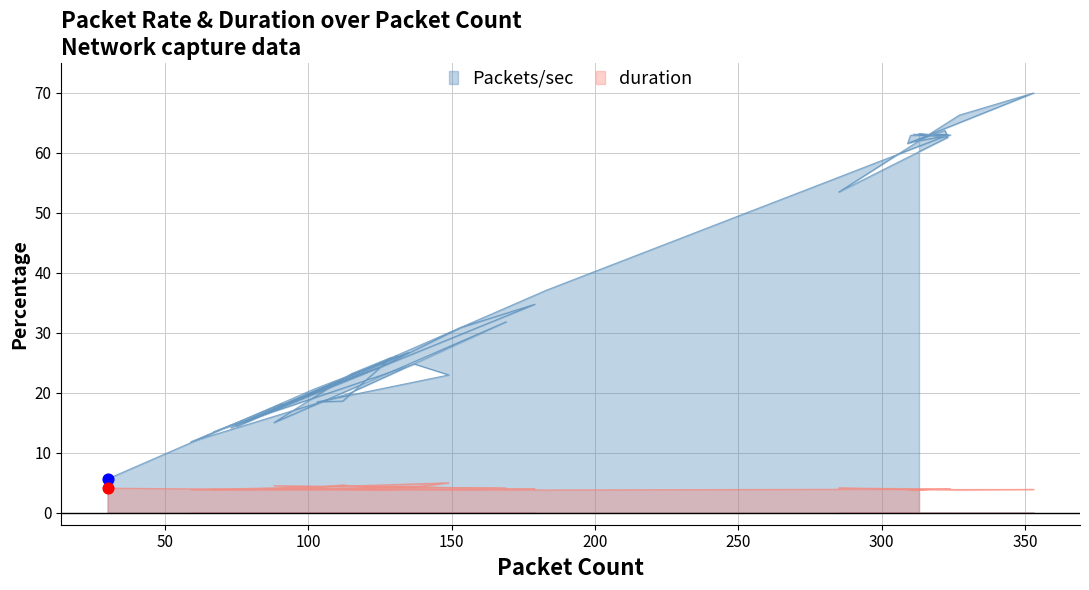

What are all the series names shown in the legend?

Packets/sec, duration